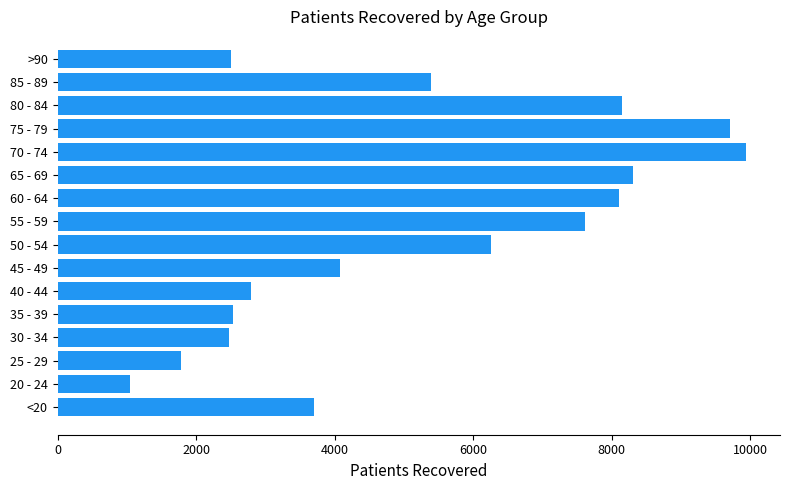

What is the sum of all values?

84383